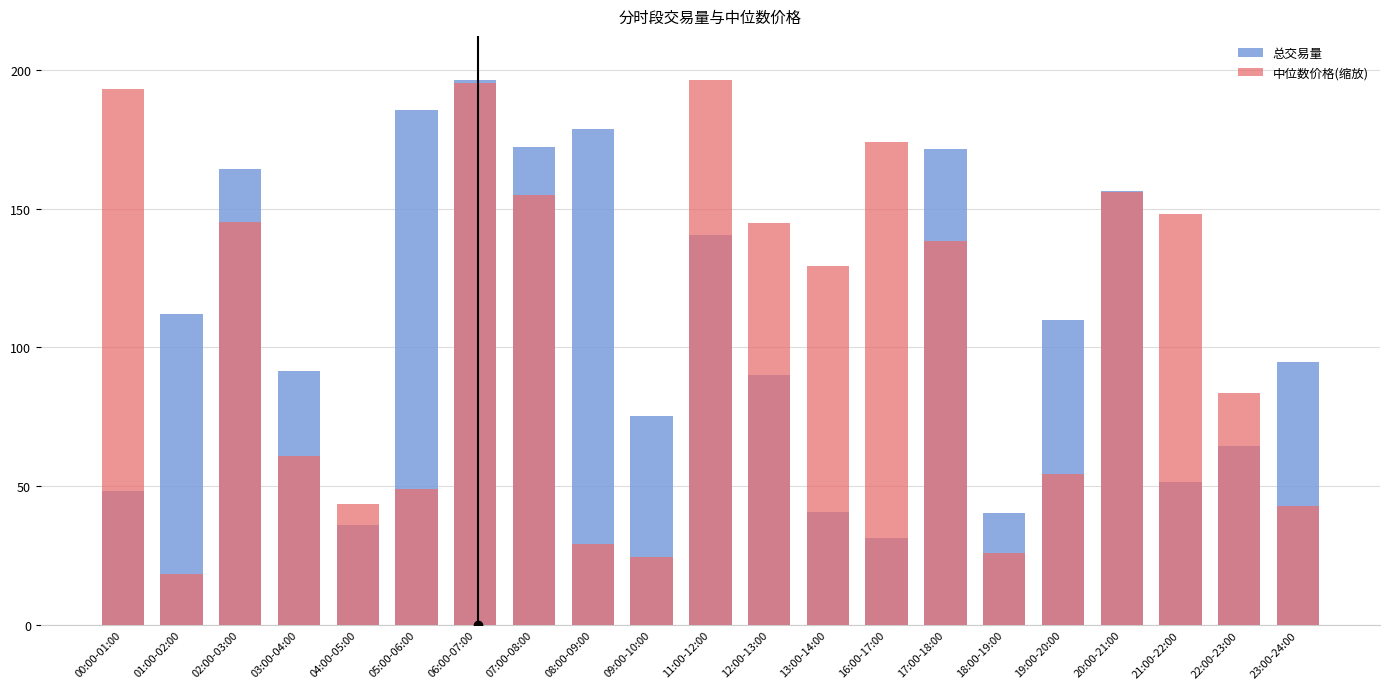

Which series has the largest range (max minus min)?

中位数价格(缩放)